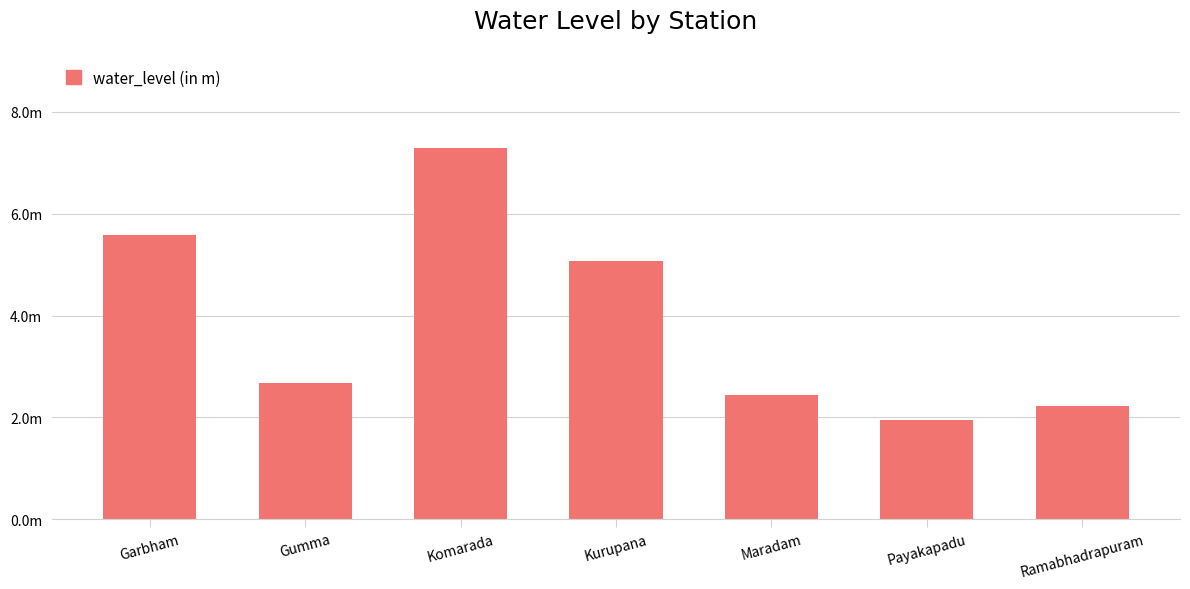

What position from the right is Gumma?

6